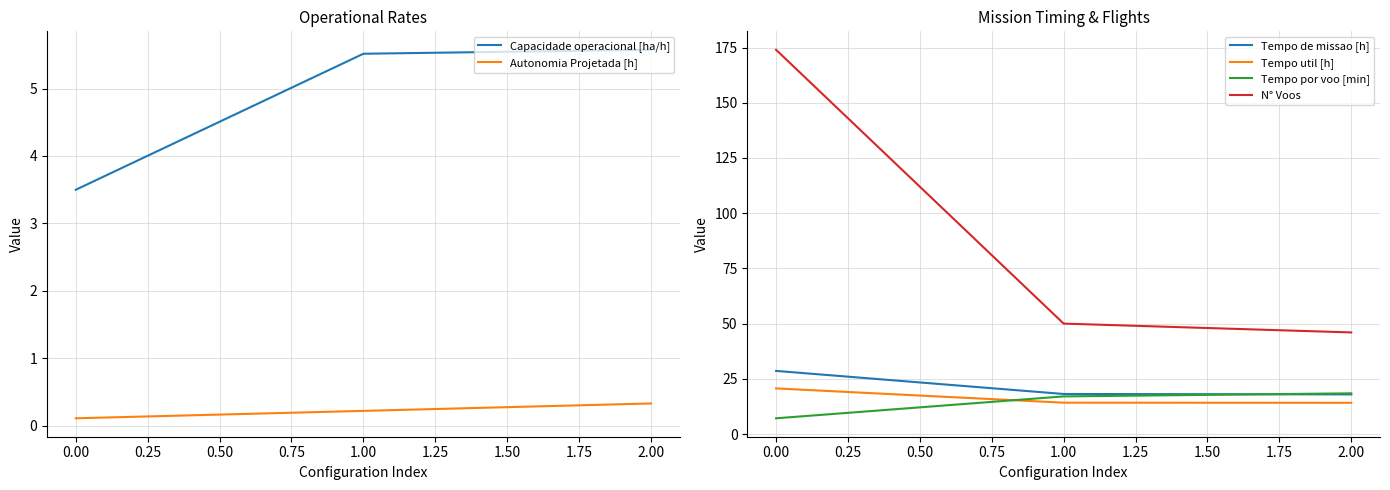

True or false: N° Voos has a value of 308.8 at 0.00.

False